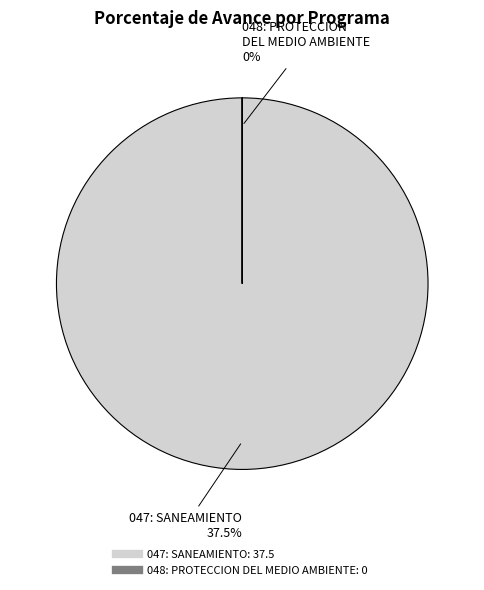

How many segments does this pie chart have?

2